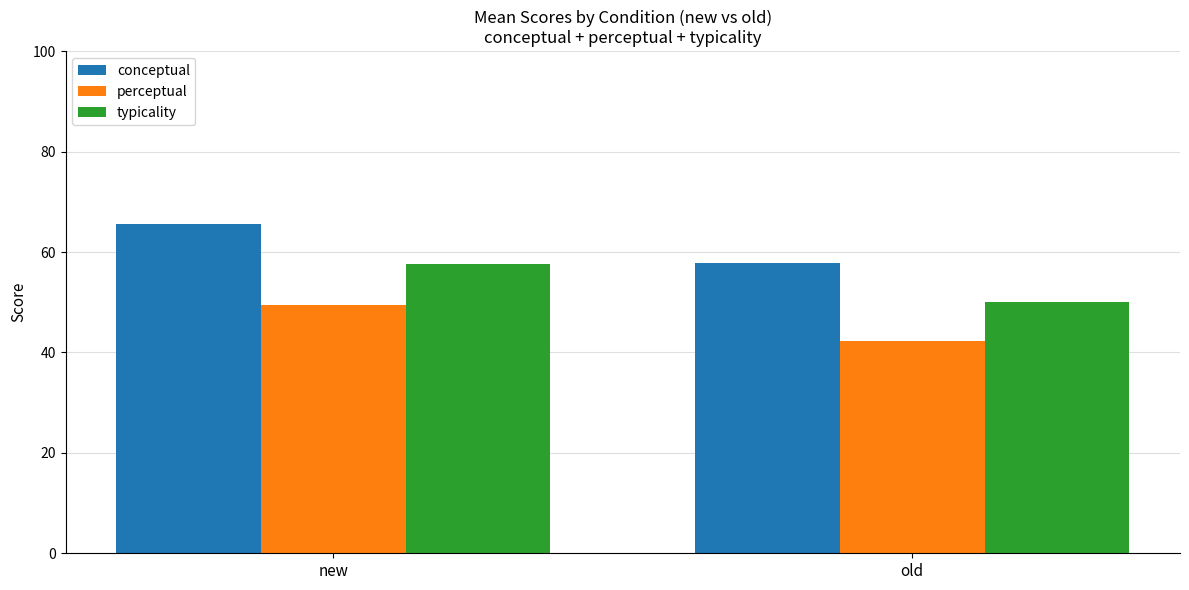

What position from the right is old?

1